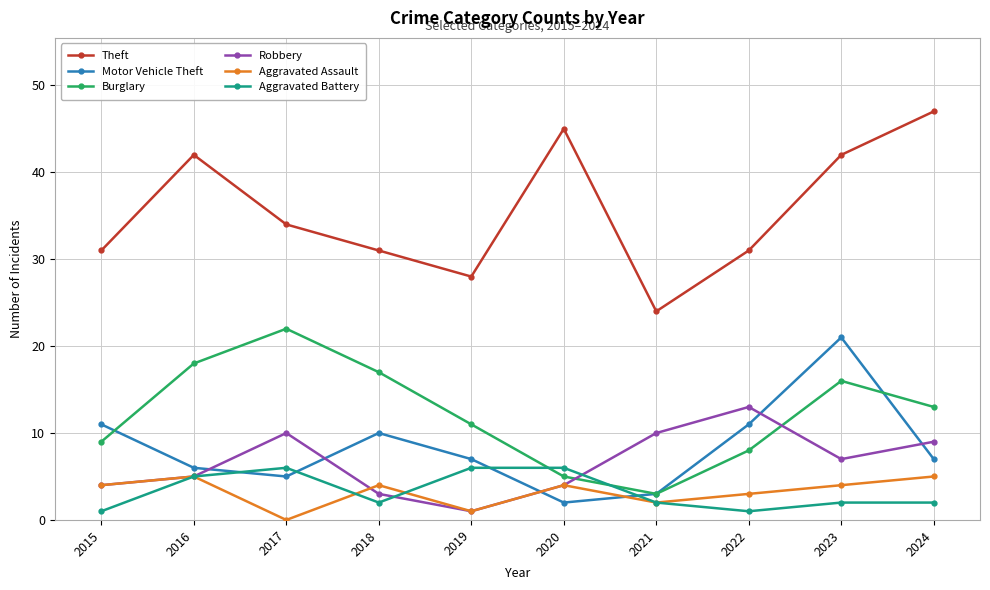

What is the average value of the Aggravated Battery series?

3